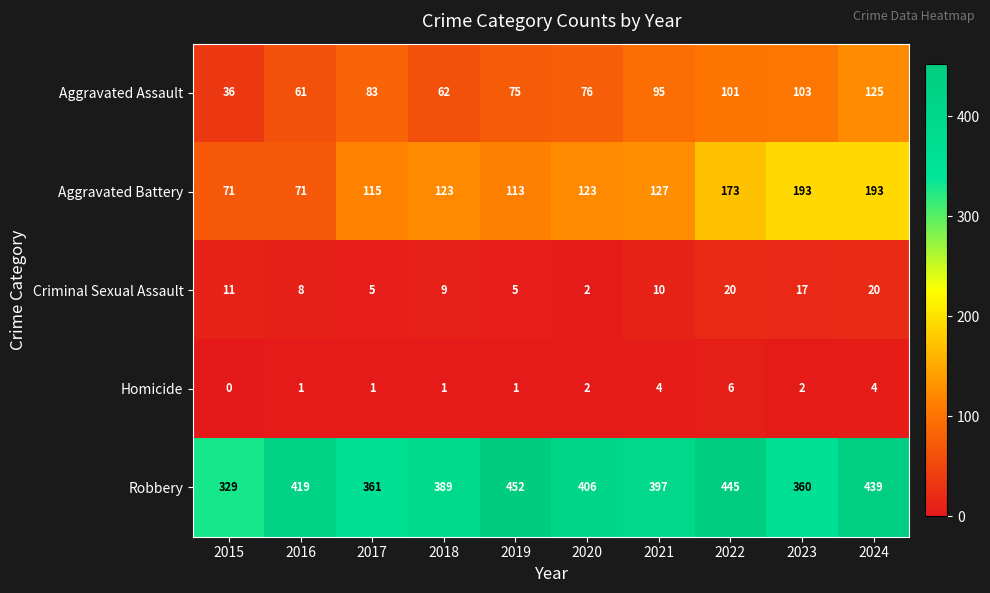

List the series in order of their peak value, lowest first.

Homicide, Criminal Sexual Assault, Aggravated Assault, Aggravated Battery, Robbery